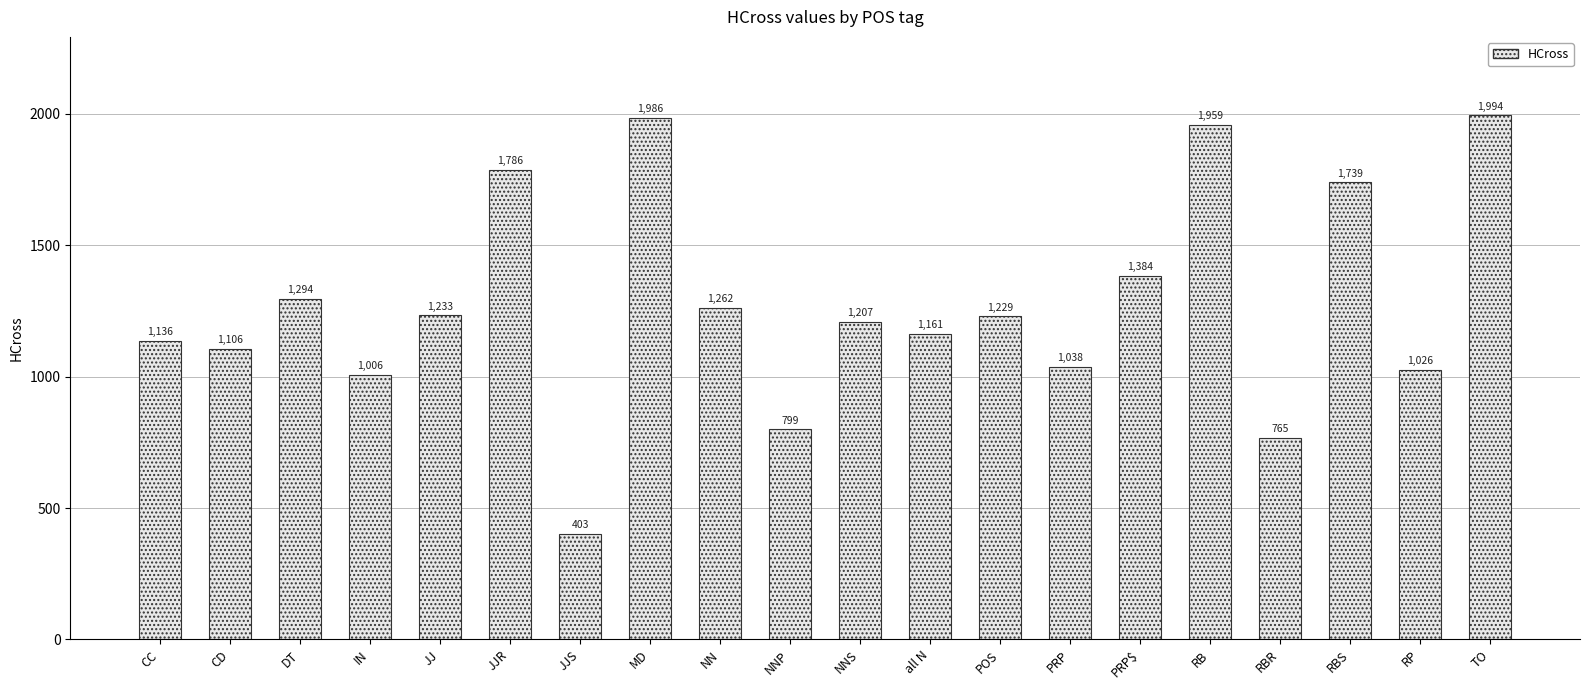

Which label corresponds to the smallest value in the chart?

JJS